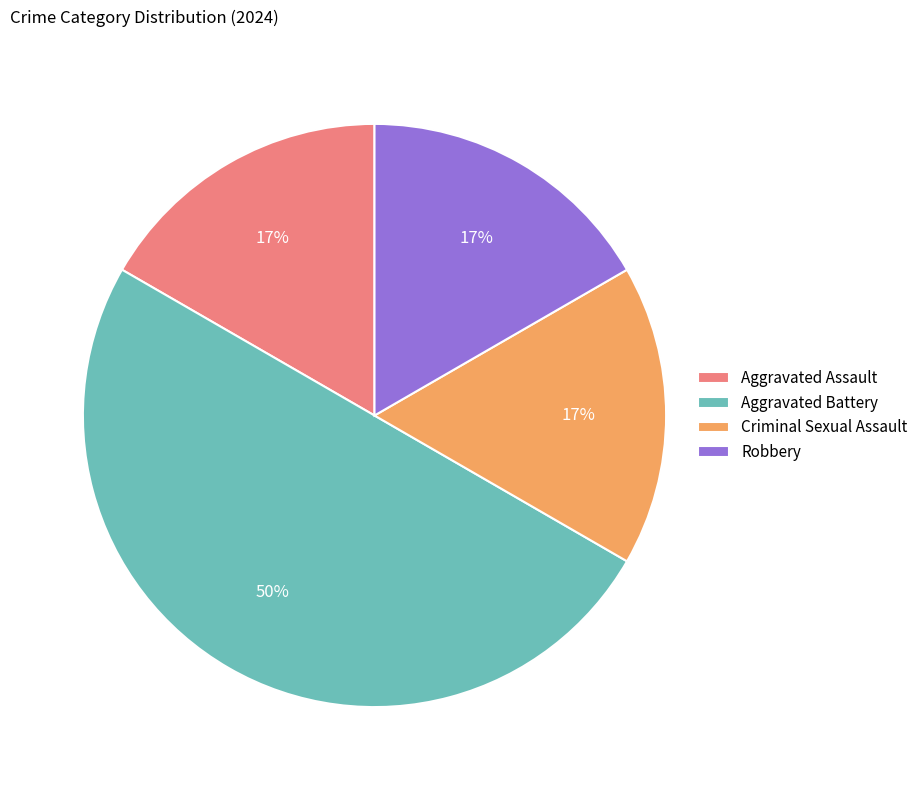

Is the sum of Aggravated Battery and Robbery greater than half?

Yes